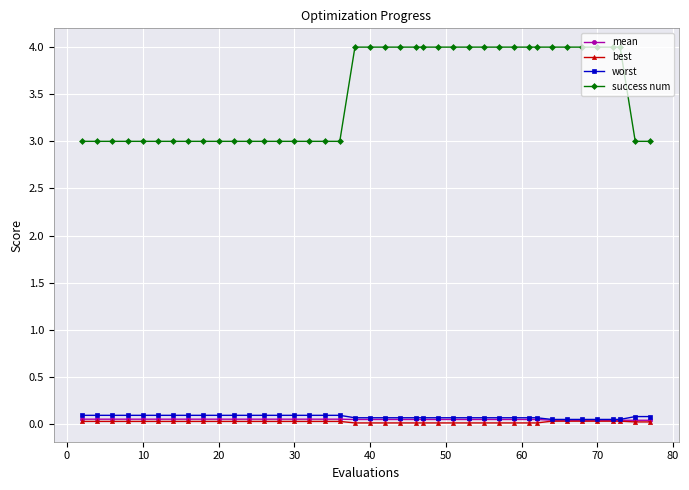

Which series has the widest spread of values?

success num